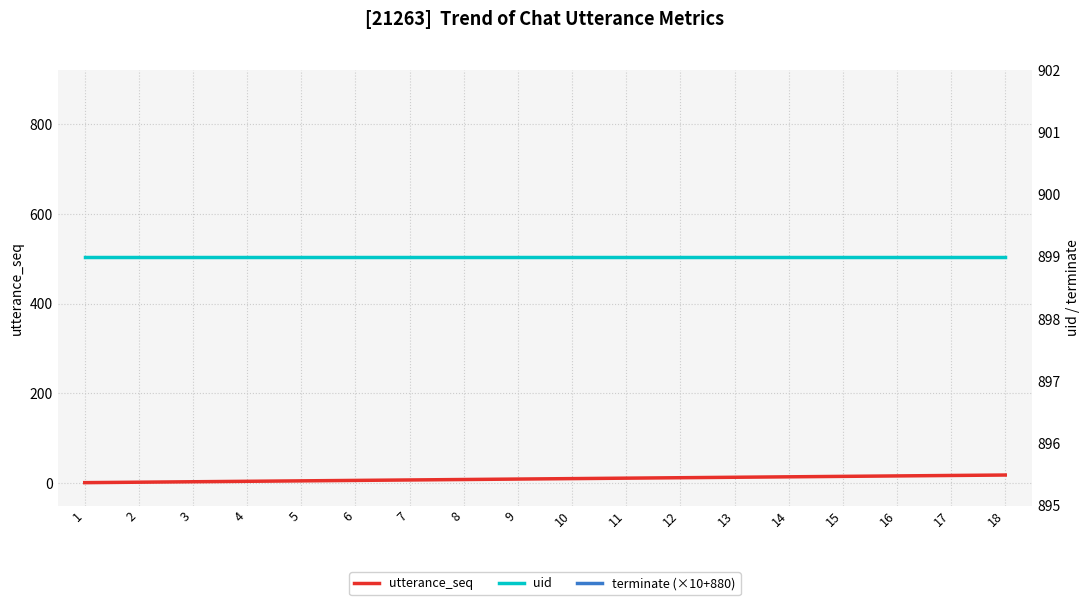

Reading left to right, transcribe all the data shown in this chart.

utterance_seq: 1	2	3	4	5	6	7	8	9	10	11	12	13	14	15	16	17	18
uid: 899	899	899	899	899	899	899	899	899	899	899	899	899	899	899	899	899	899
terminate (×10+880): 880	880	880	880	880	880	880	880	880	880	880	880	880	880	880	880	880	890